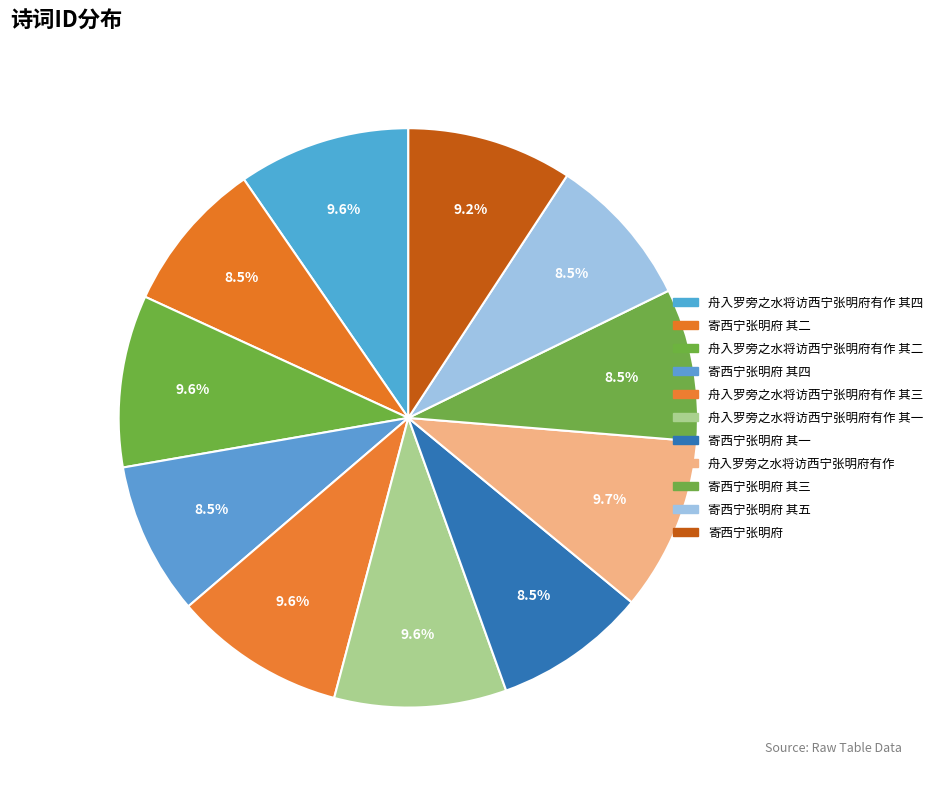

Is it true that 舟入罗旁之水将访西宁张明府有作 is 10% of the pie?

True